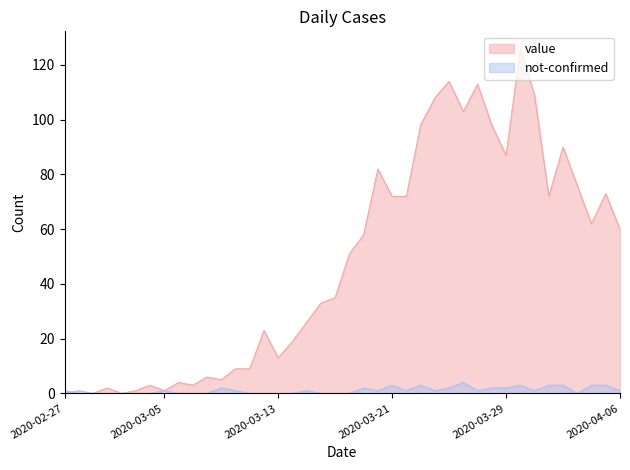

How many lines are shown in the chart?

2